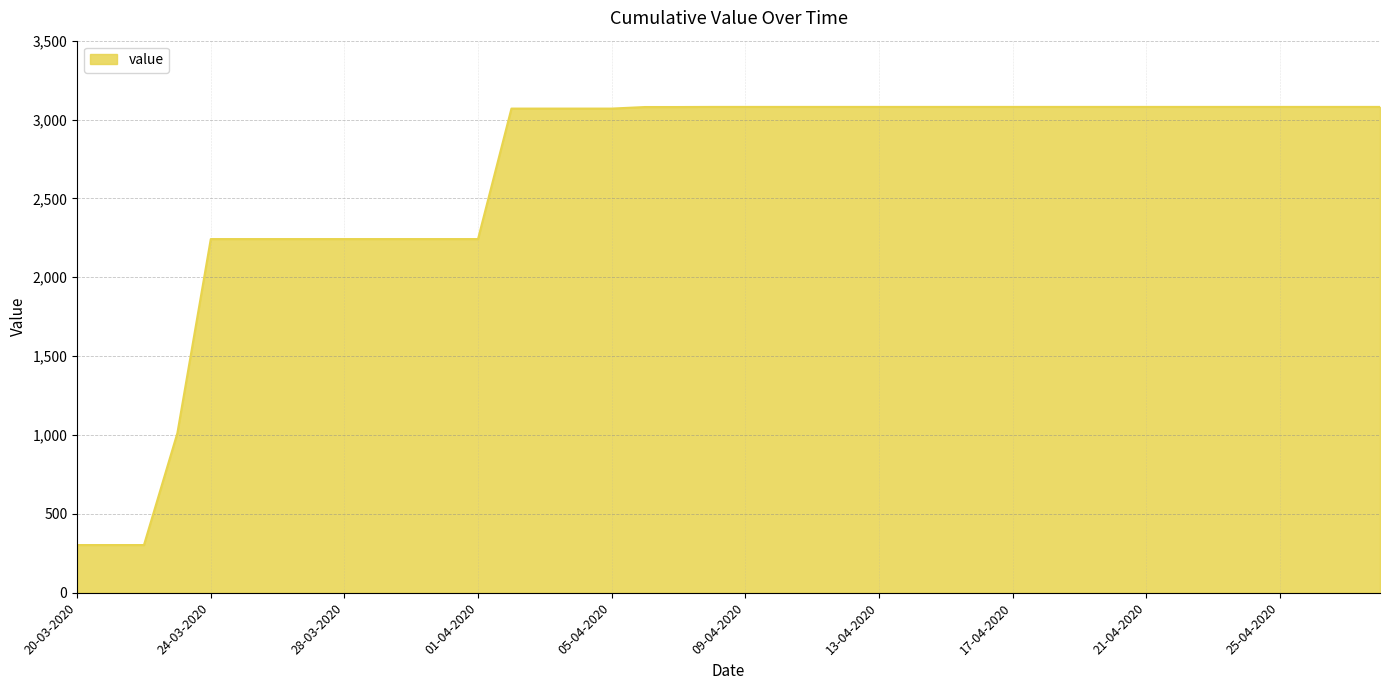

What is the greatest value displayed?

3080.0